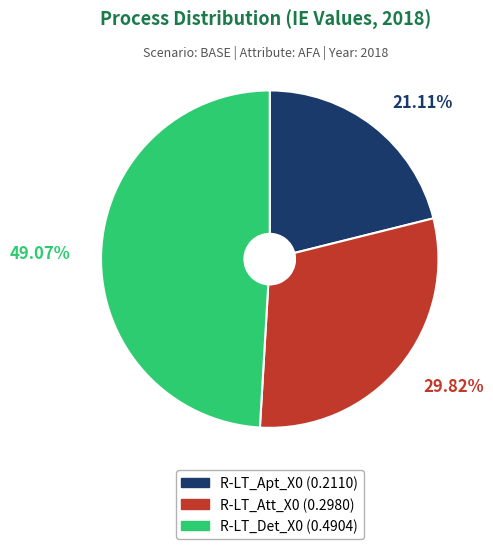

Combined, do R-LT_Apt_X0 and R-LT_Att_X0 account for over 50%?

Yes